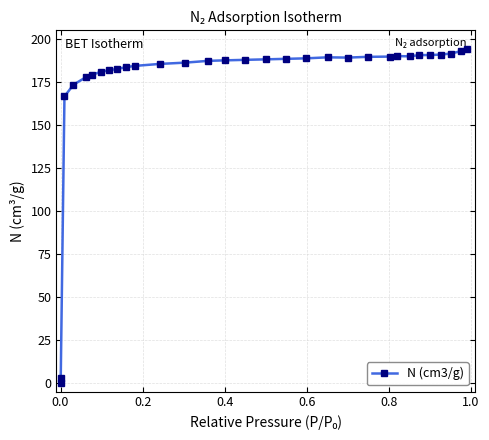

What is the greatest value displayed?

194.3